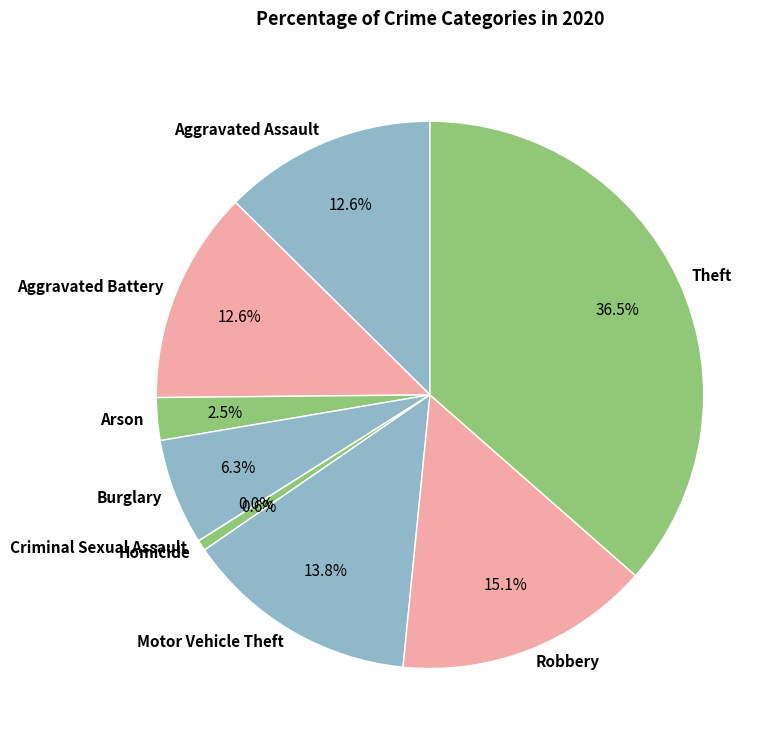

True or false: Burglary accounts for 6% of the total.

True